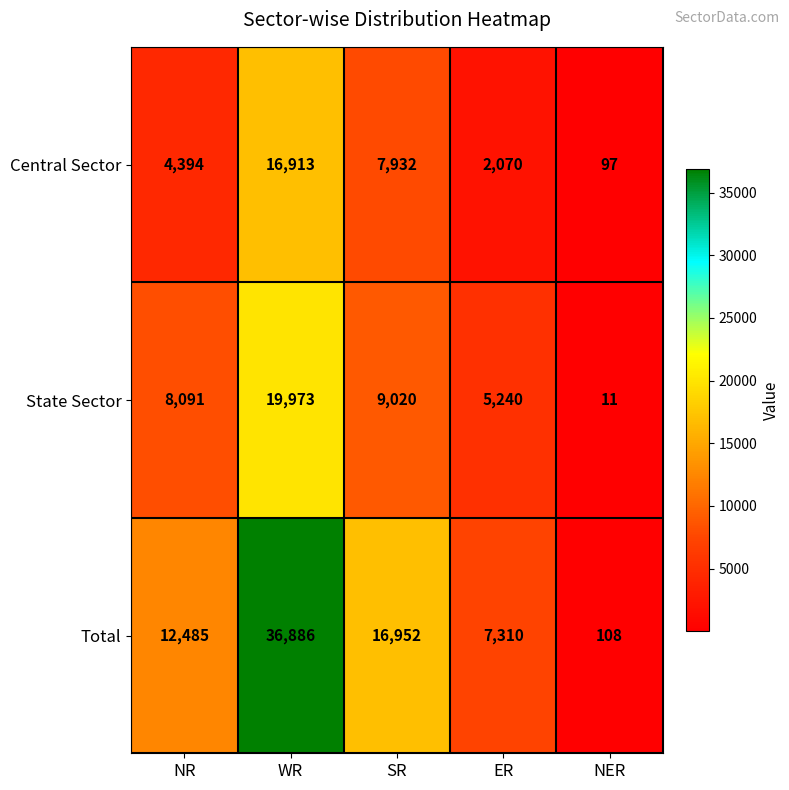

What is the difference between the maximum and minimum values in the State Sector series?

19962